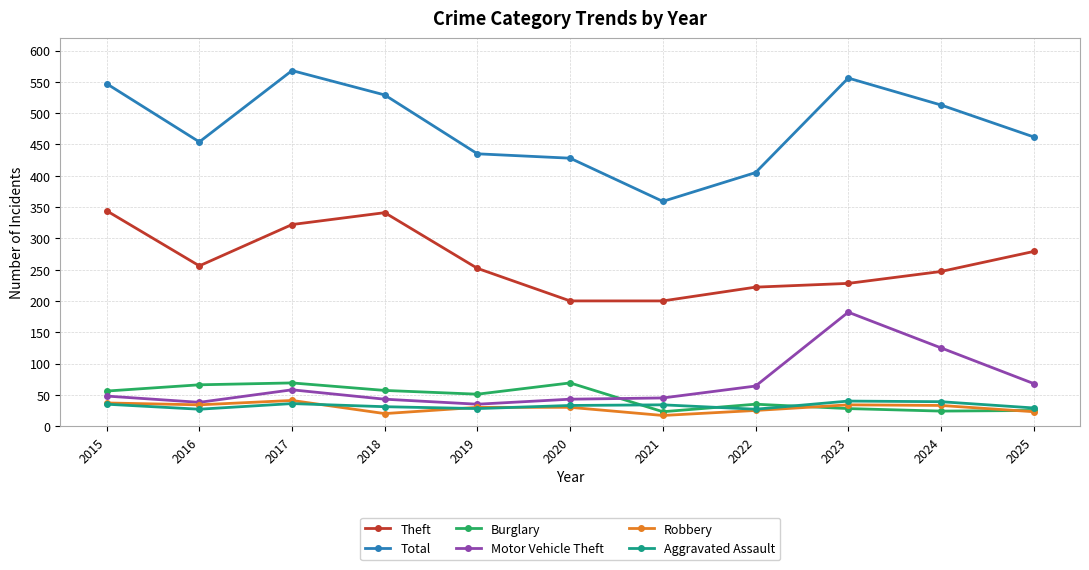

Which series has the largest range (max minus min)?

Total